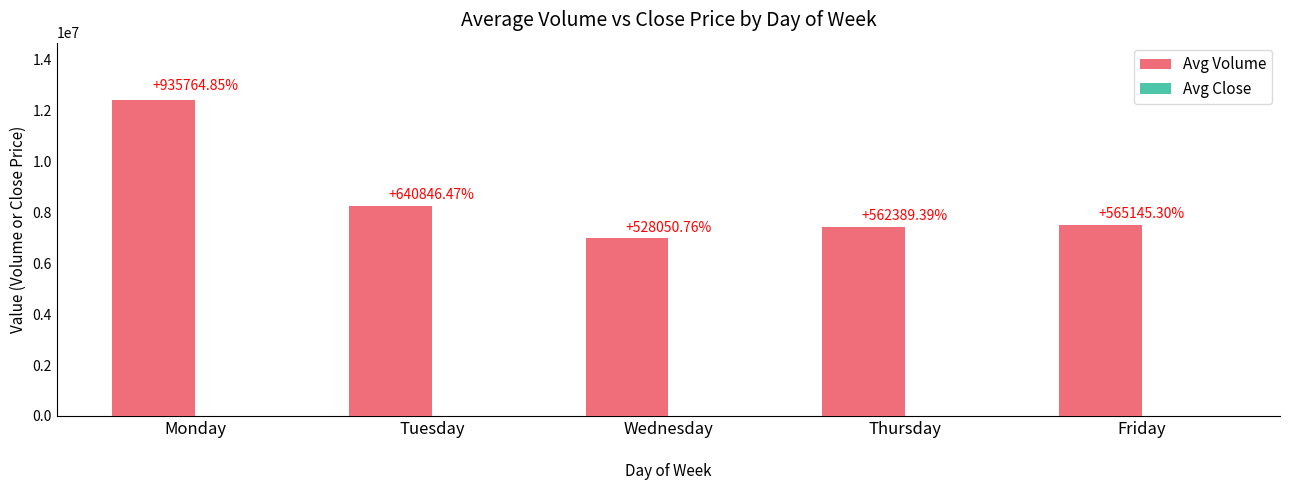

What is the average value of the Avg Volume series?

8519033.0